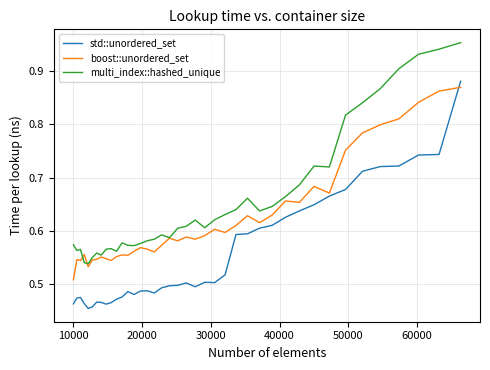

True or false: std::unordered_set and multi_index::hashed_unique cross at least once.

False